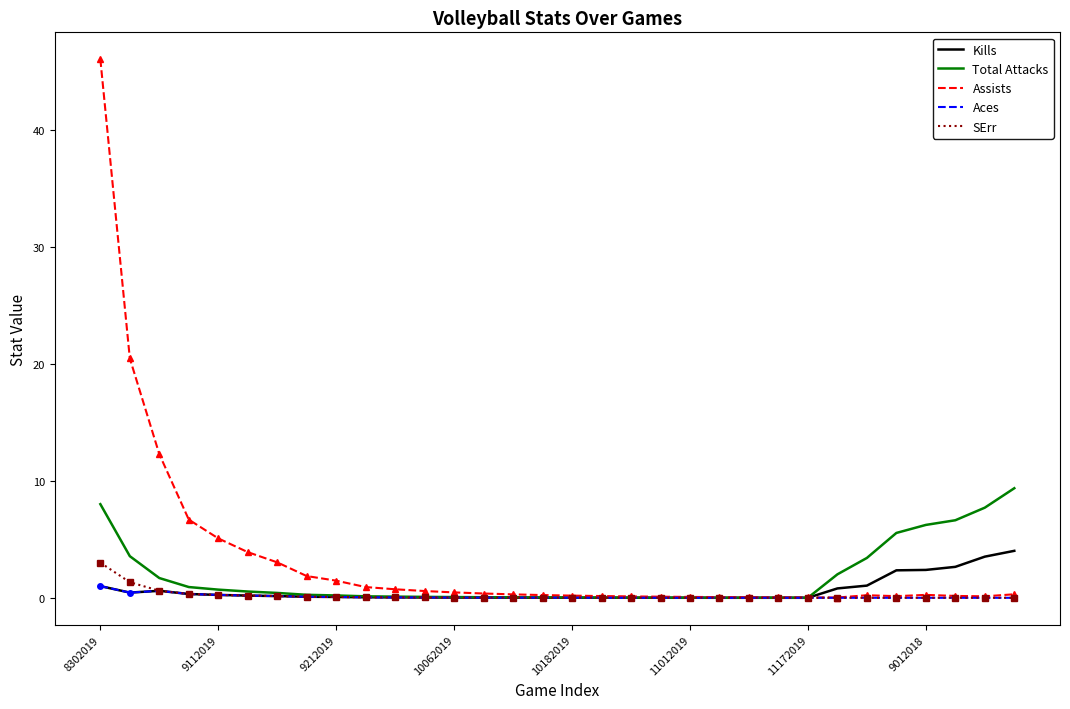

Which series has the widest spread of values?

Assists